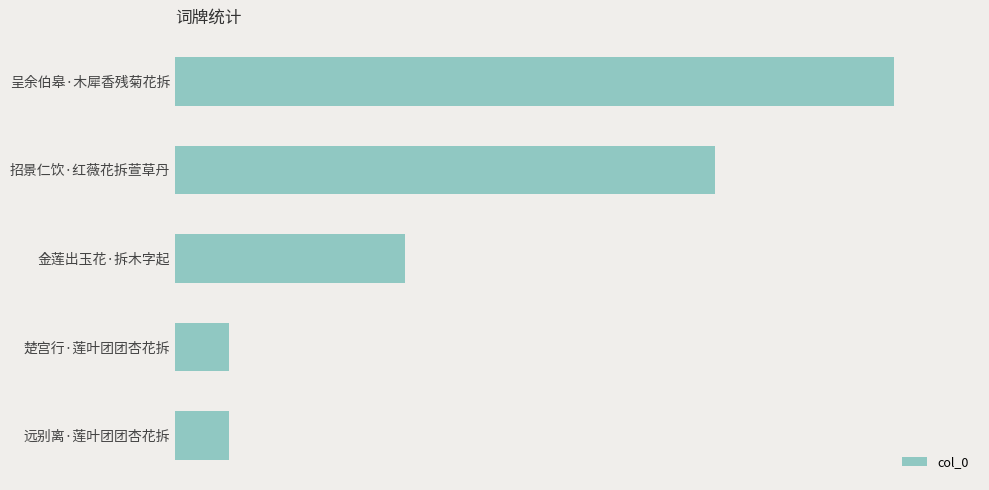

What is the difference between the maximum and minimum values?

197001